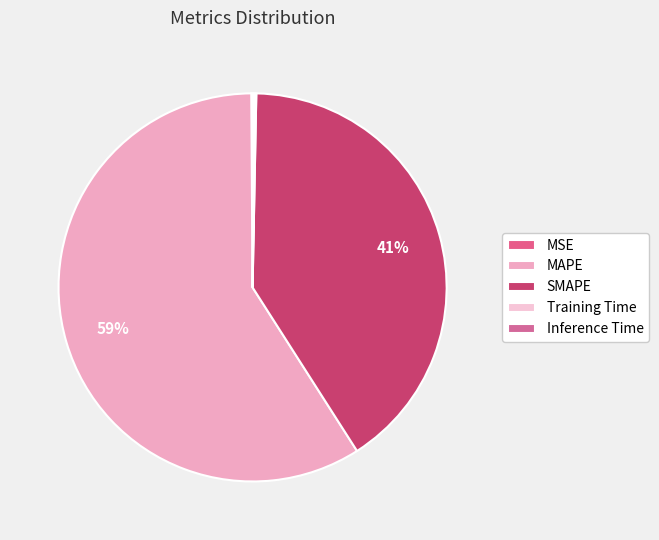

Is there any slice that represents more than half of the pie?

Yes